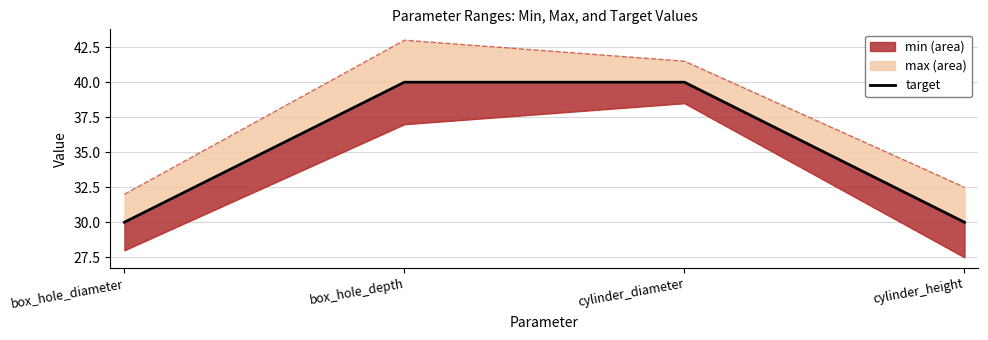

Does the chart display data point markers on the line(s)?

No